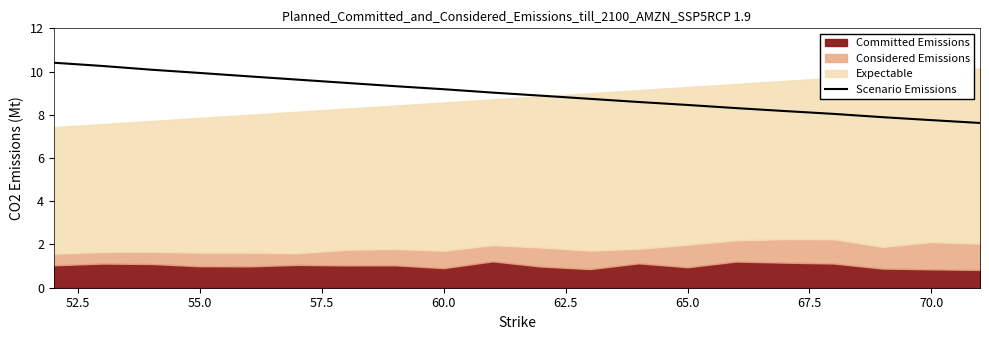

Reading right to left, list all the values displayed in this chart.

7.6	7.8	7.9	8.0	8.2	8.3	8.5	8.6	8.7	8.9	9.0	9.2	9.3	9.5	9.6	9.8	9.9	10.1	10.3	10.4